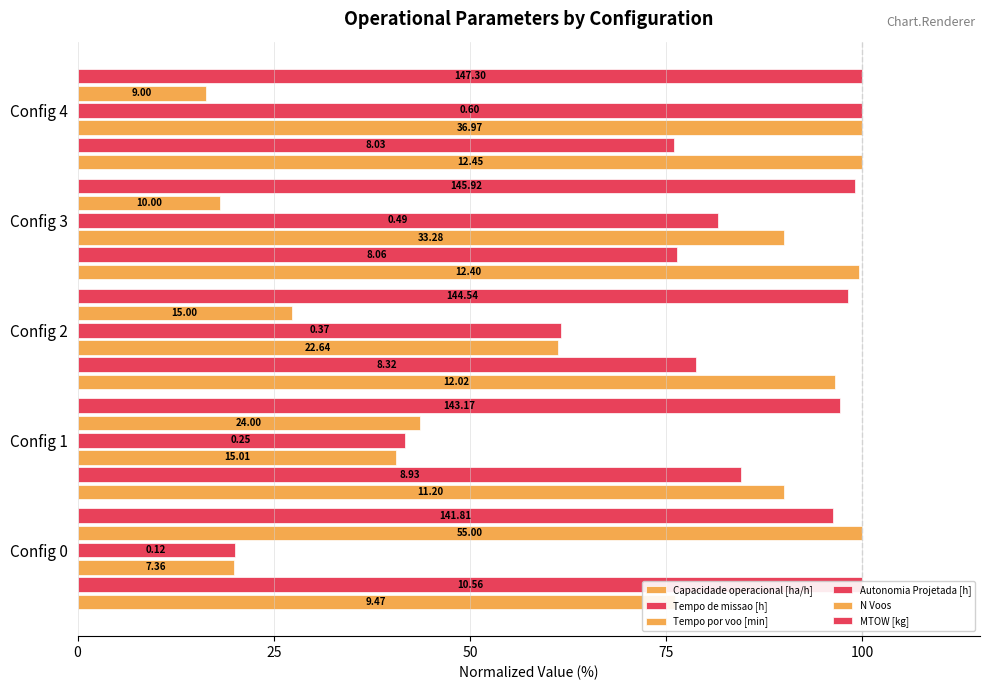

What is the sum of all Tempo por voo [min] values?

311.8